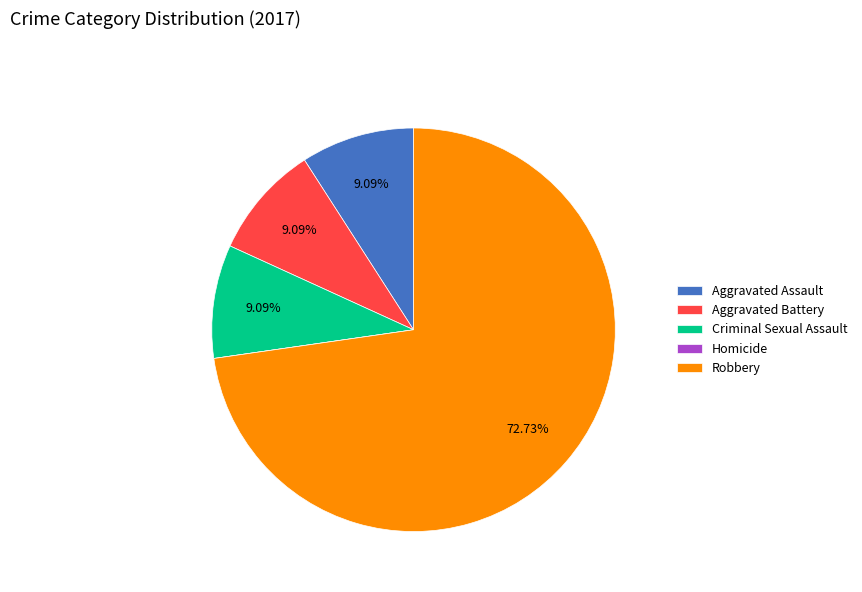

What is the ratio of the value at Criminal Sexual Assault to the value at Aggravated Assault?

1.0